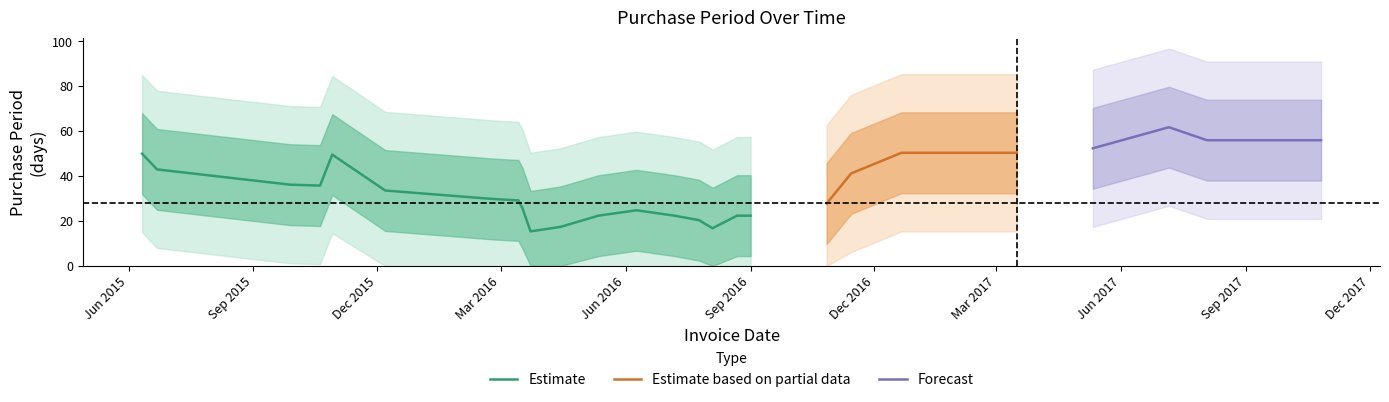

What value does the data have at 2016-04-14, to the nearest 5?

20